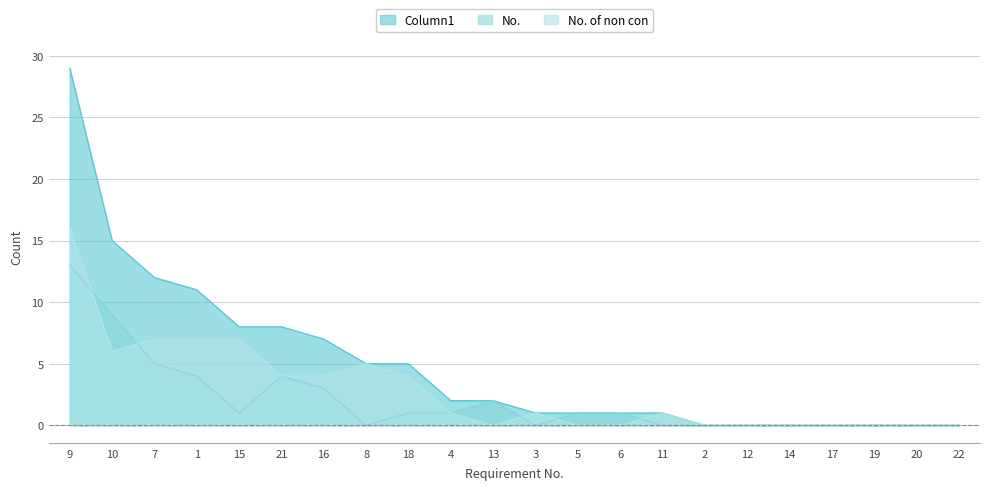

Rank the series at 19 from lowest to highest value.

Column1, No., No. of non con